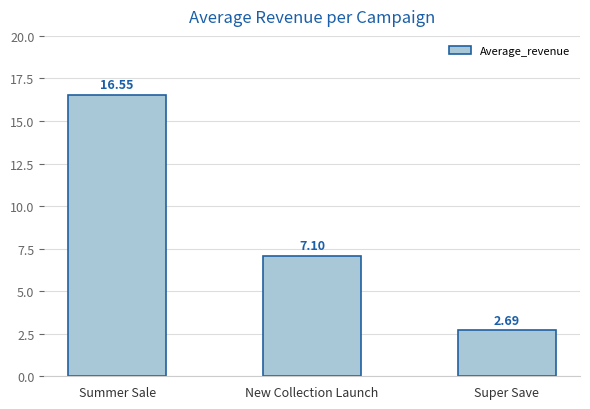

How many categories are shown in the chart?

3